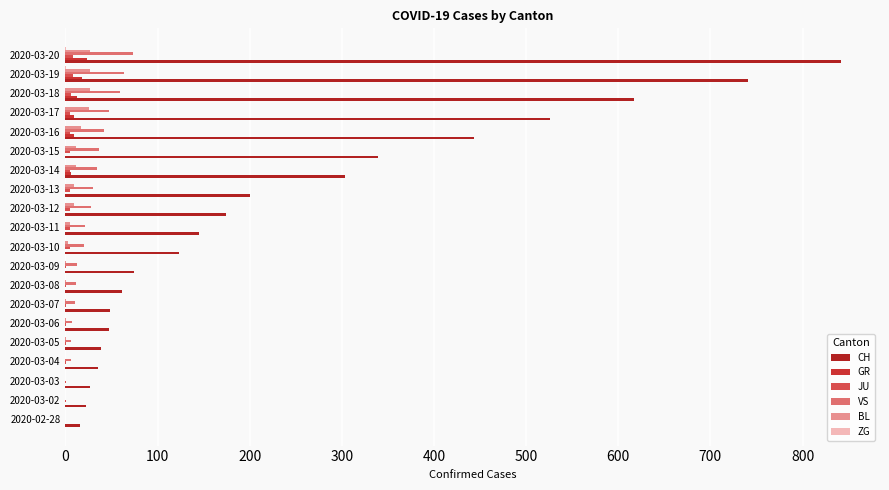

How many distinct data groups are displayed?

6